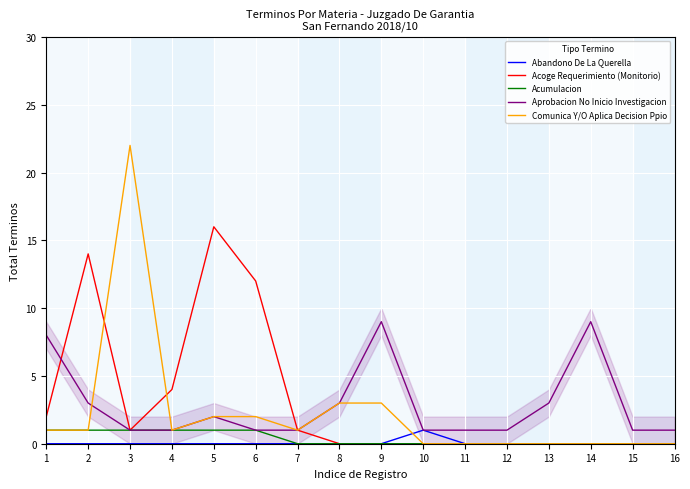

Reading left to right, what are all the values shown in this chart?

Abandono De La Querella: 1=0	2=0	3=0	4=0	5=0	6=0	7=0	8=0	9=0	10=1	11=0	12=0	13=0	14=0	15=0	16=0
Acoge Requerimiento (Monitorio): 1=2	2=14	3=1	4=4	5=16	6=12	7=1	8=0	9=0	10=0	11=0	12=0	13=0	14=0	15=0	16=0
Acumulacion: 1=1	2=1	3=1	4=1	5=1	6=1	7=0	8=0	9=0	10=0	11=0	12=0	13=0	14=0	15=0	16=0
Aprobacion No Inicio Investigacion: 1=8	2=3	3=1	4=1	5=2	6=1	7=1	8=3	9=9	10=1	11=1	12=1	13=3	14=9	15=1	16=1
Comunica Y/O Aplica Decision Ppio: 1=1	2=1	3=22	4=1	5=2	6=2	7=1	8=3	9=3	10=0	11=0	12=0	13=0	14=0	15=0	16=0